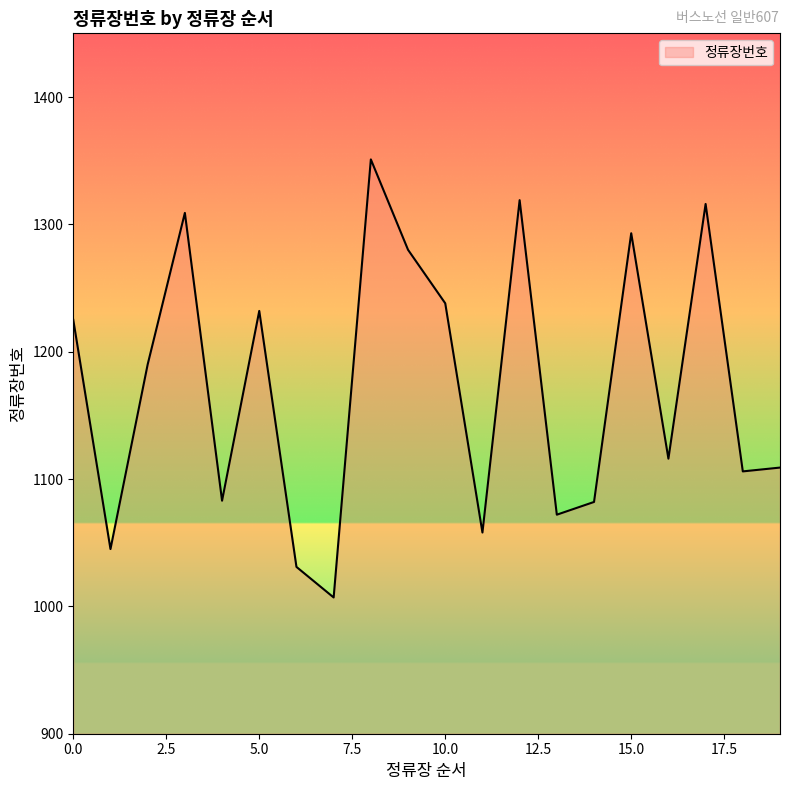

What is the difference between the maximum and minimum values?

344